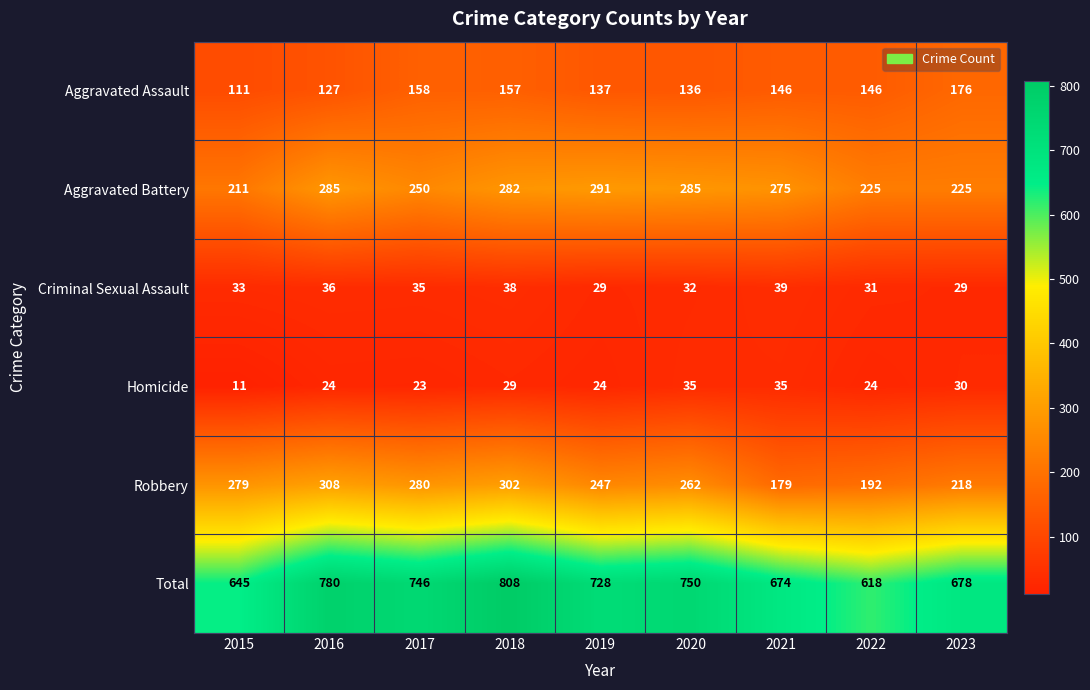

The Aggravated Battery series shows 95 at 2022. True or false?

False